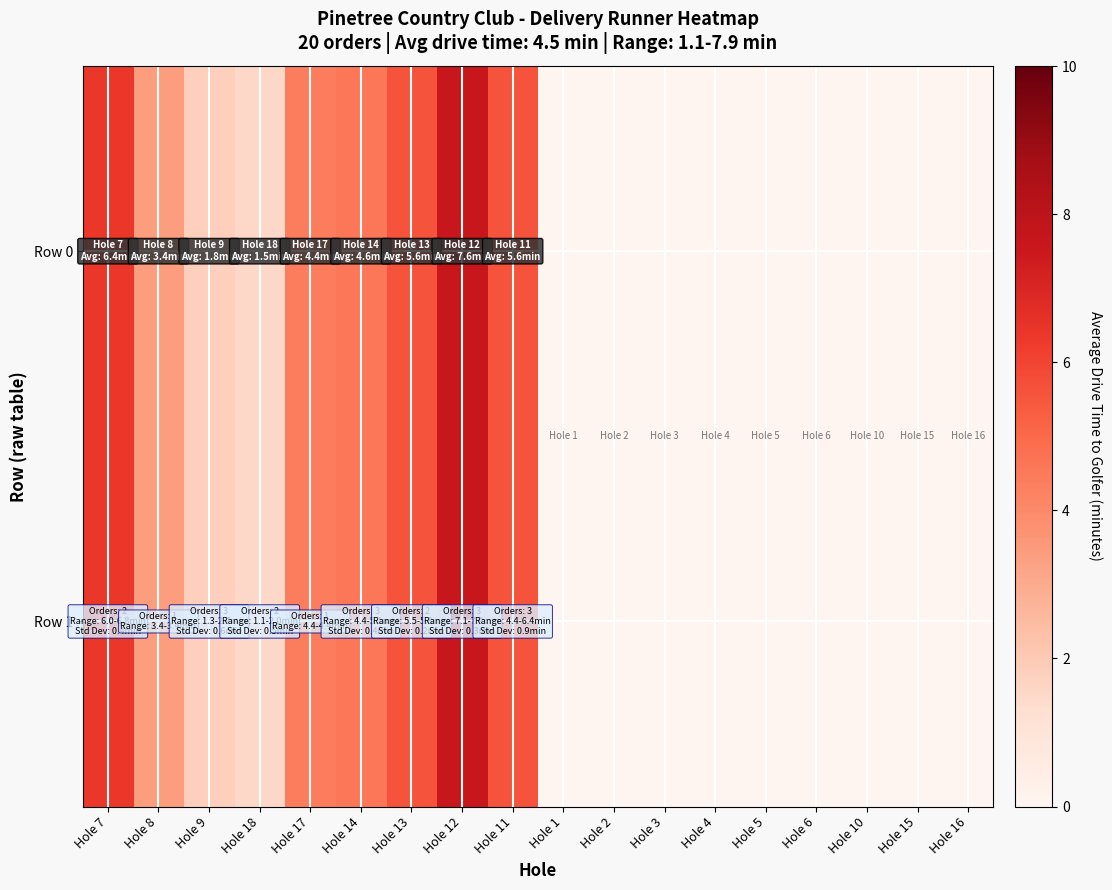

Reading right to left, list all the values displayed in this chart.

Row 0: Hole 16=0.0	Hole 15=0.0	Hole 10=0.0	Hole 6=0.0	Hole 5=0.0	Hole 4=0.0	Hole 3=0.0	Hole 2=0.0	Hole 1=0.0	Hole 11=5.6	Hole 12=7.6	Hole 13=5.6	Hole 14=4.6	Hole 17=4.4	Hole 18=1.5	Hole 9=1.8	Hole 8=3.4	Hole 7=6.4
Row 1: Hole 16=0.0	Hole 15=0.0	Hole 10=0.0	Hole 6=0.0	Hole 5=0.0	Hole 4=0.0	Hole 3=0.0	Hole 2=0.0	Hole 1=0.0	Hole 11=5.6	Hole 12=7.6	Hole 13=5.6	Hole 14=4.6	Hole 17=4.4	Hole 18=1.5	Hole 9=1.8	Hole 8=3.4	Hole 7=6.4